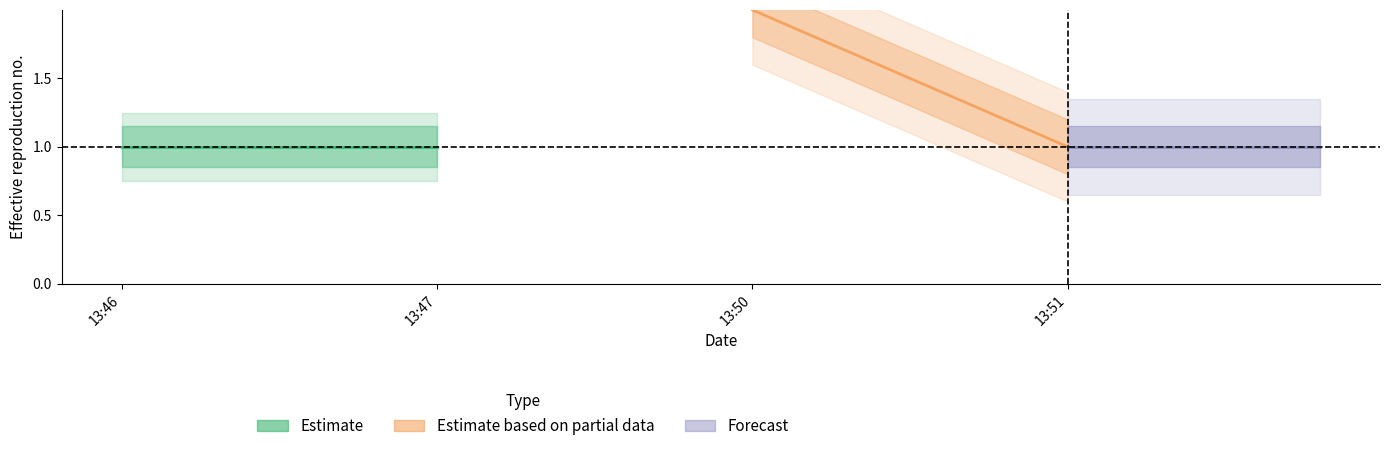

How many lines are shown in the chart?

3